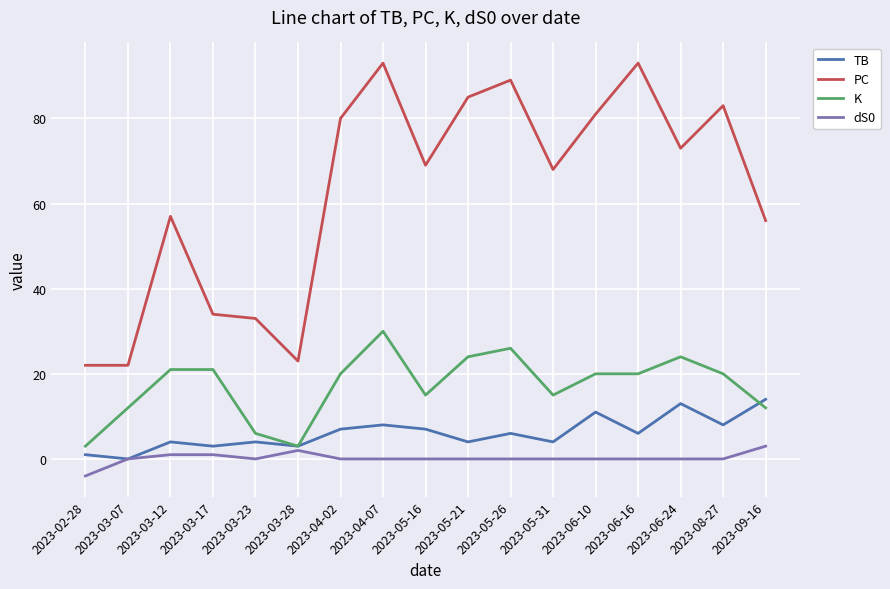

What is the difference between the dS0 values at 2023-03-23 and 2023-03-17?

1